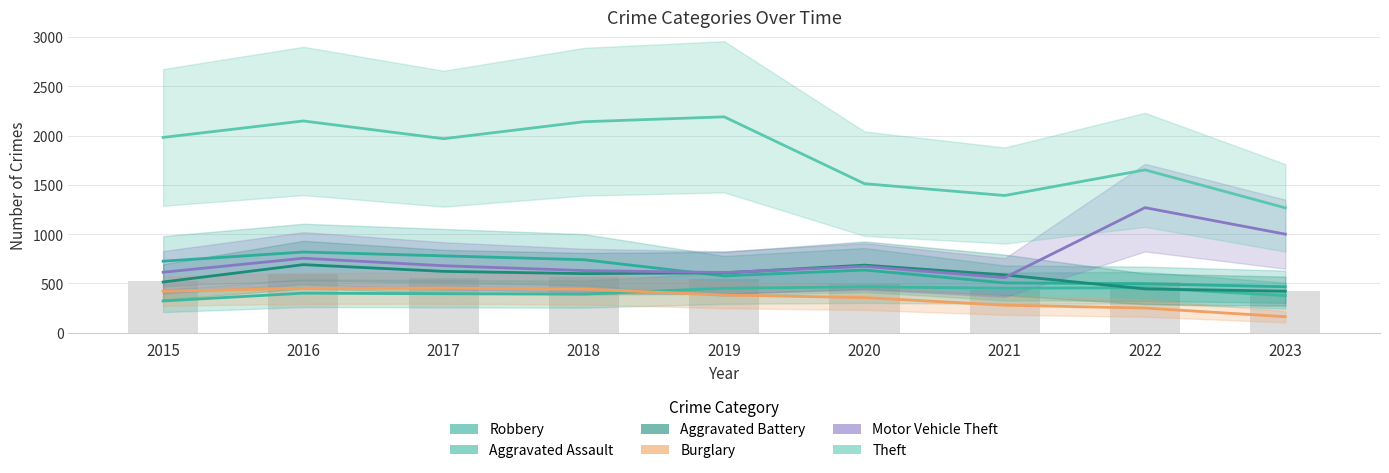

Reading left to right, what are all the values shown in this chart?

Robbery: 726	819	780	741	577	637	506	497	467
Aggravated Assault: 323	402	396	392	452	466	452	457	377
Aggravated Battery: 515	691	623	600	608	686	587	445	422
Burglary: 421	451	453	443	383	357	280	251	163
Motor Vehicle Theft: 614	756	680	631	611	673	560	1269	1000
Theft: 1981	2148	1968	2140	2190	1512	1392	1652	1267